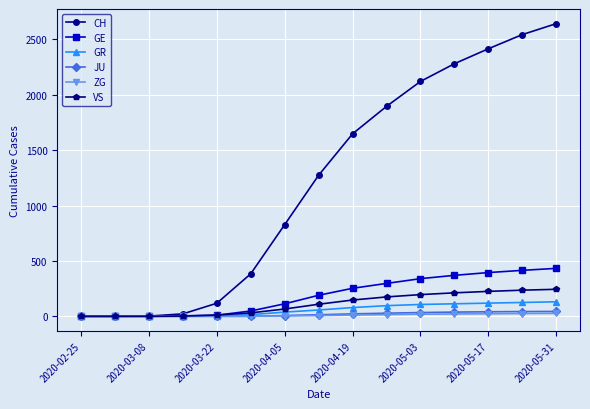

Which series has the largest total across all categories?

CH